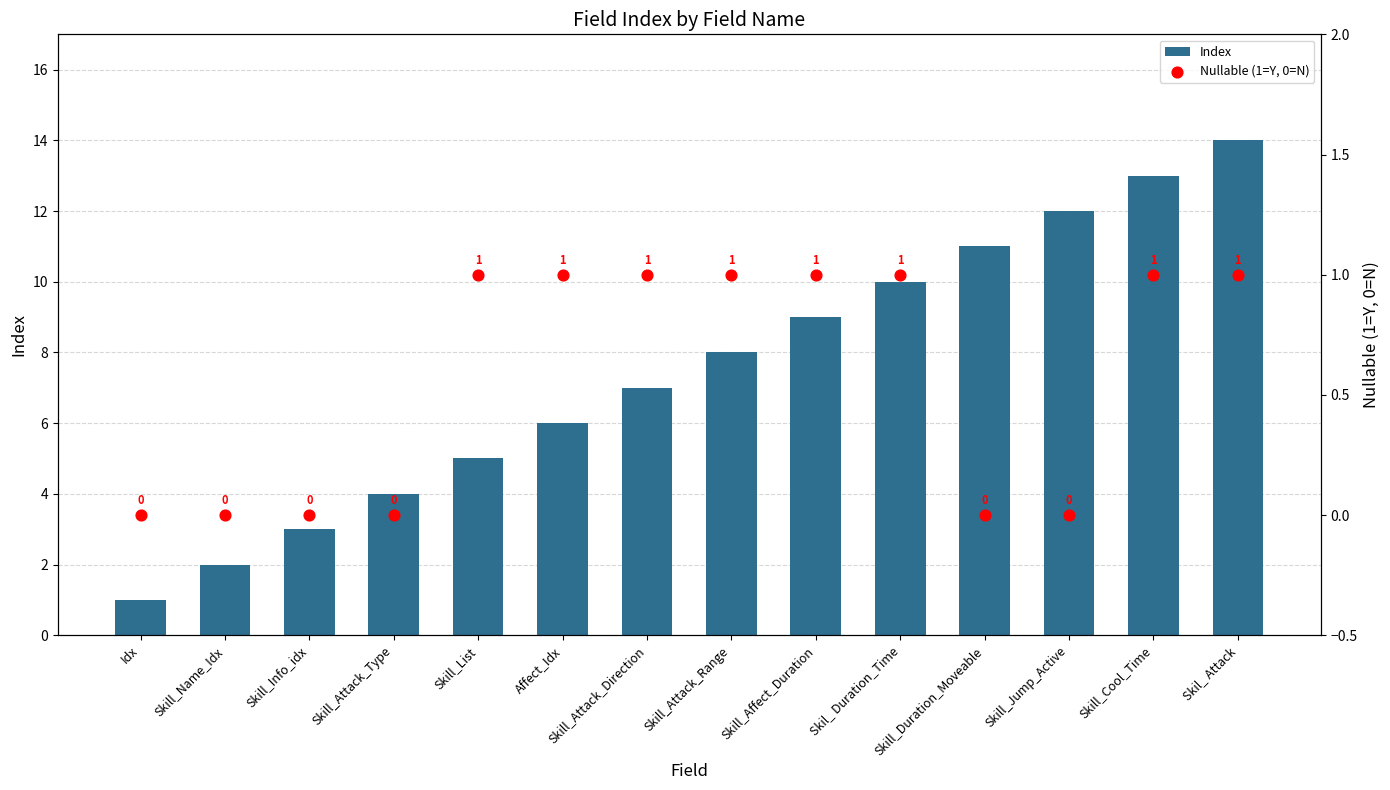

Which series has the largest total across all categories?

Index